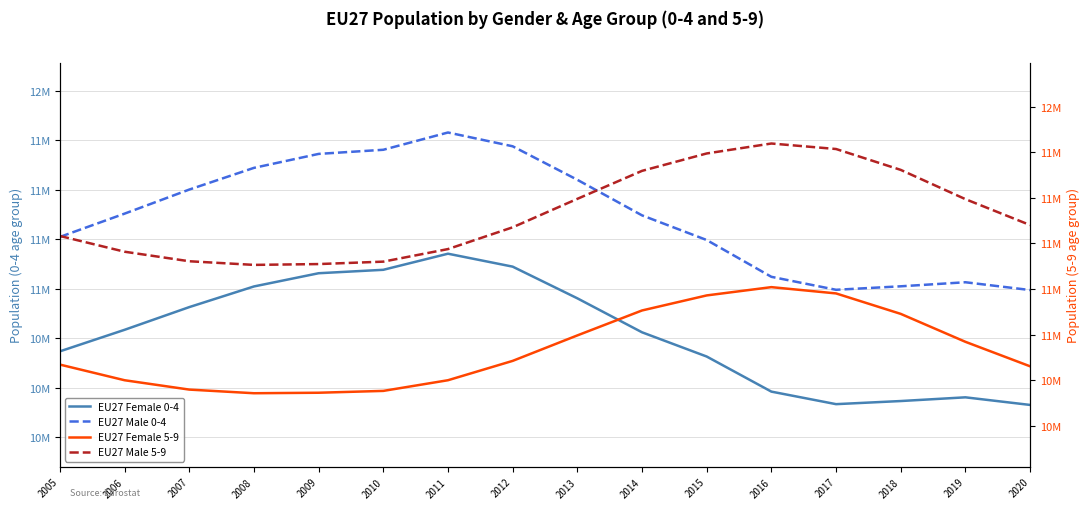

What are all the series names shown in the legend?

EU27 Female 0-4, EU27 Male 0-4, EU27 Female 5-9, EU27 Male 5-9